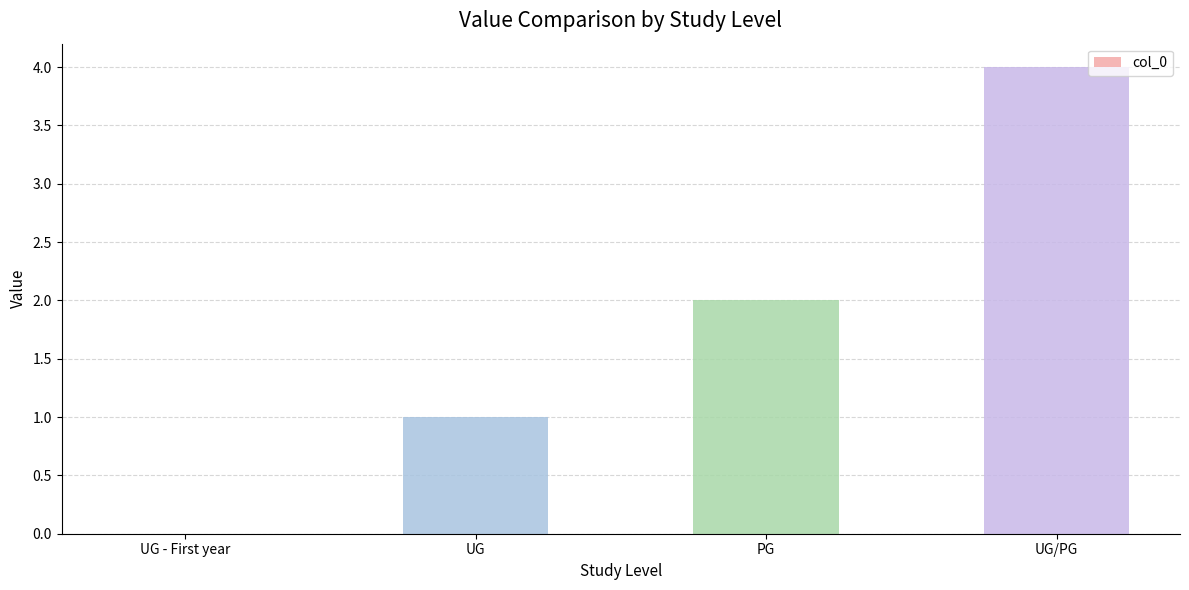

Are the bars horizontal?

No